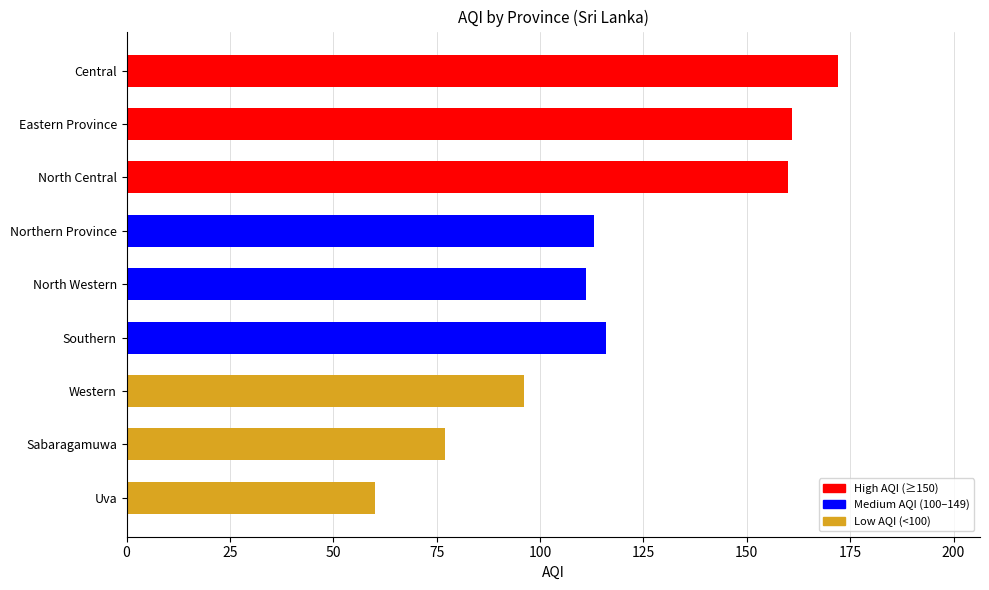

Where is the data nearest to the value 116?

Southern